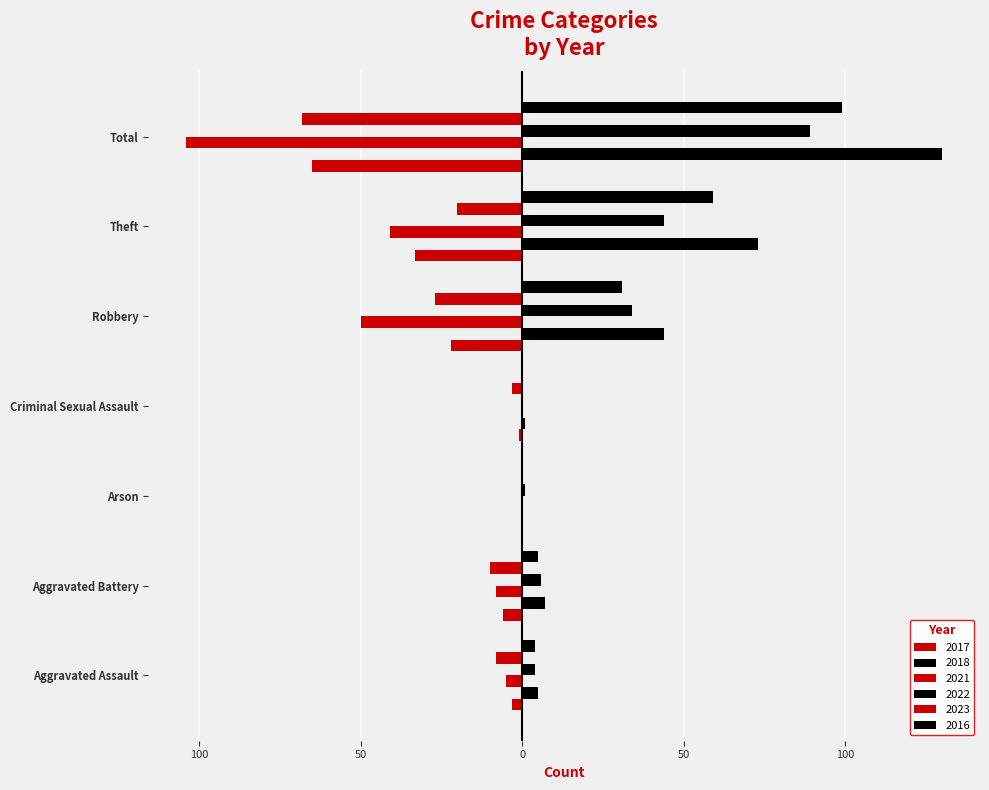

List the series in order of their peak value, lowest first.

2017, 2021, 2023, 2022, 2016, 2018